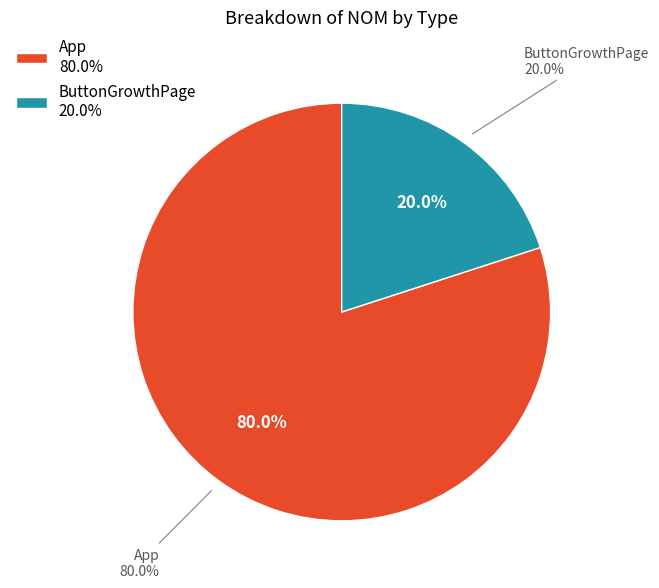

Which slice is the largest?

App